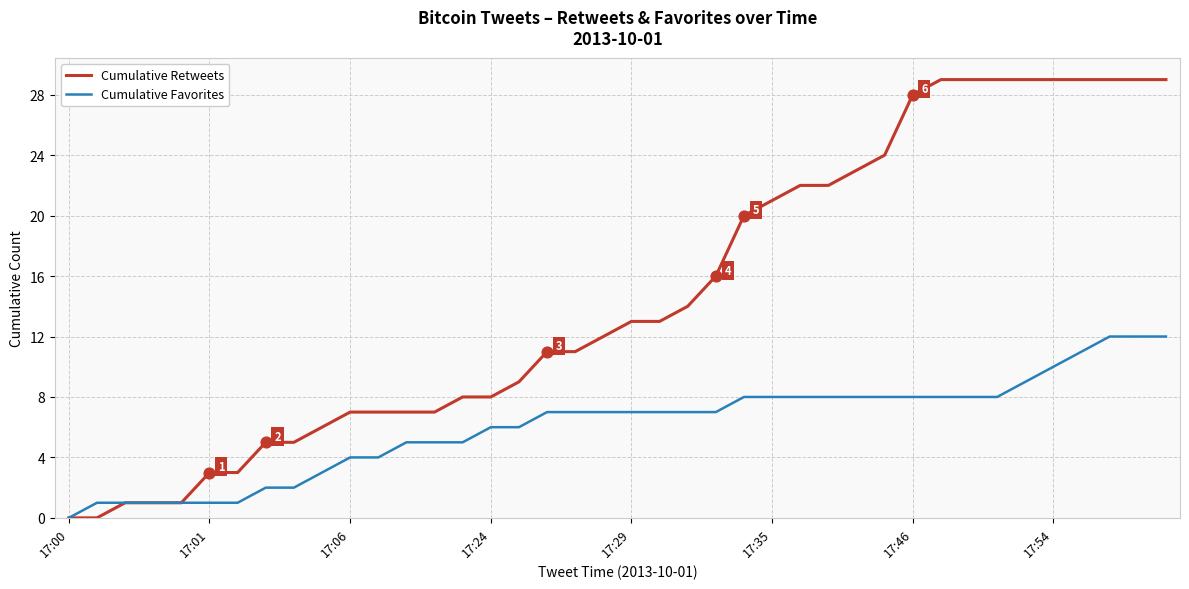

What is the maximum value shown in the chart?

29